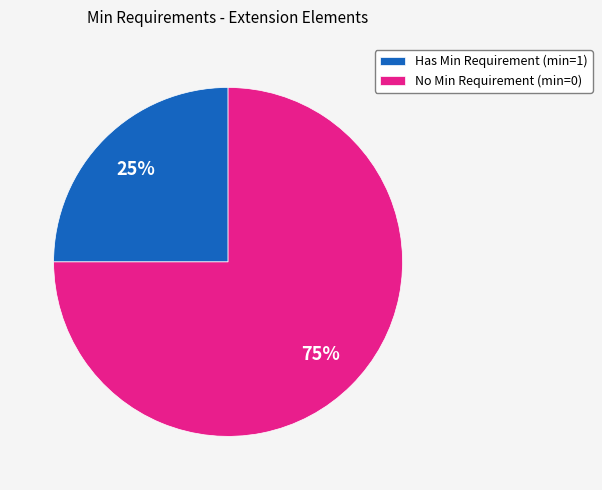

Which category has the smallest portion of the pie?

Has Min Requirement (min=1)